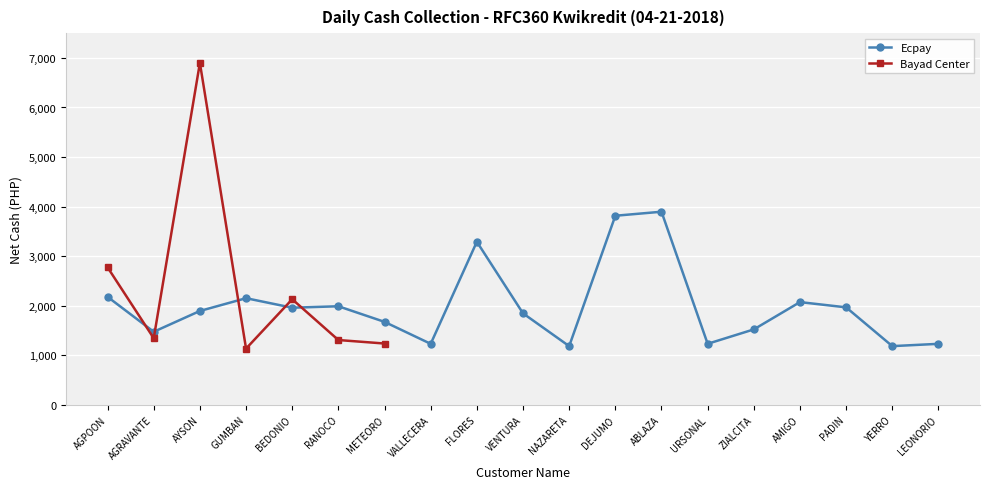

The chart shows a value of 1966.0 at PADIN. True or false?

True